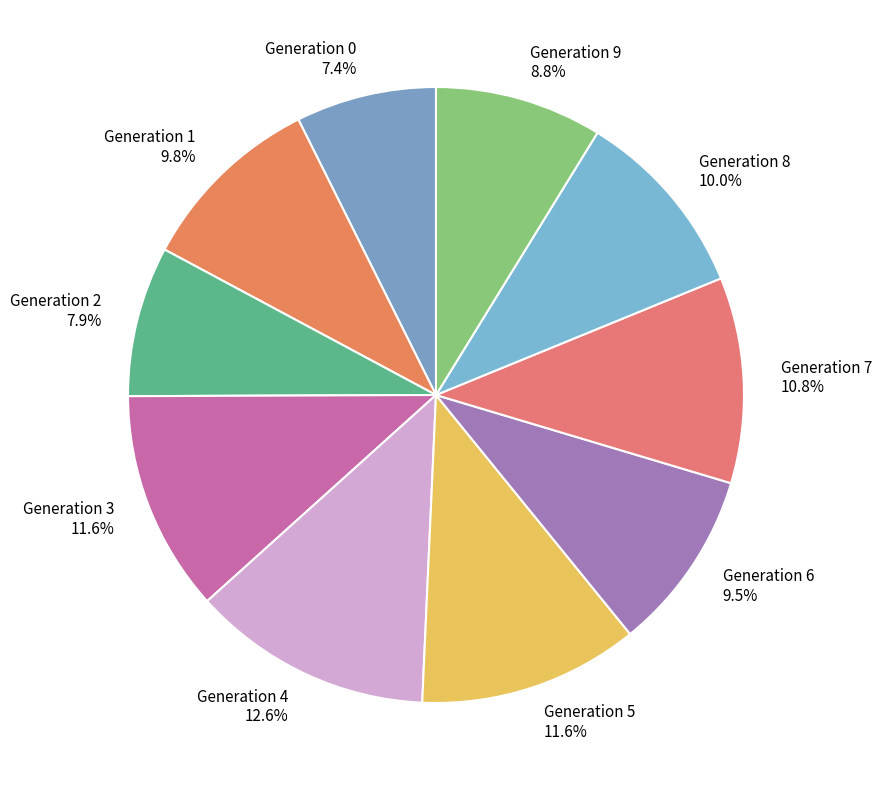

Which slice is the largest?

Generation 4